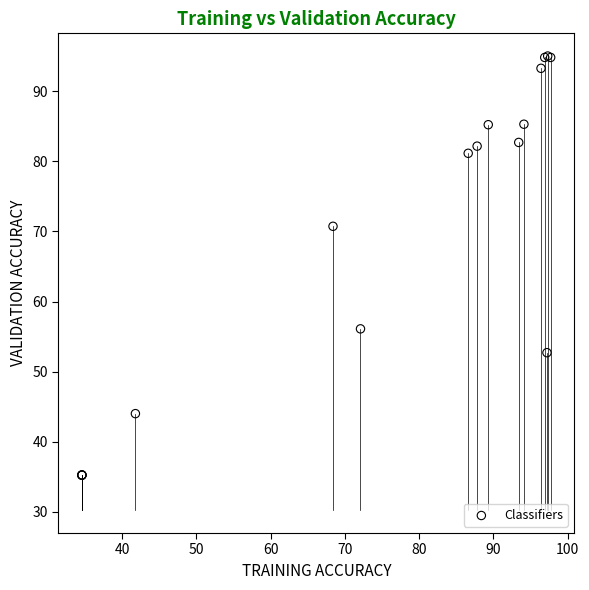

What Y value in the scatter plot is closest to 65?

70.7